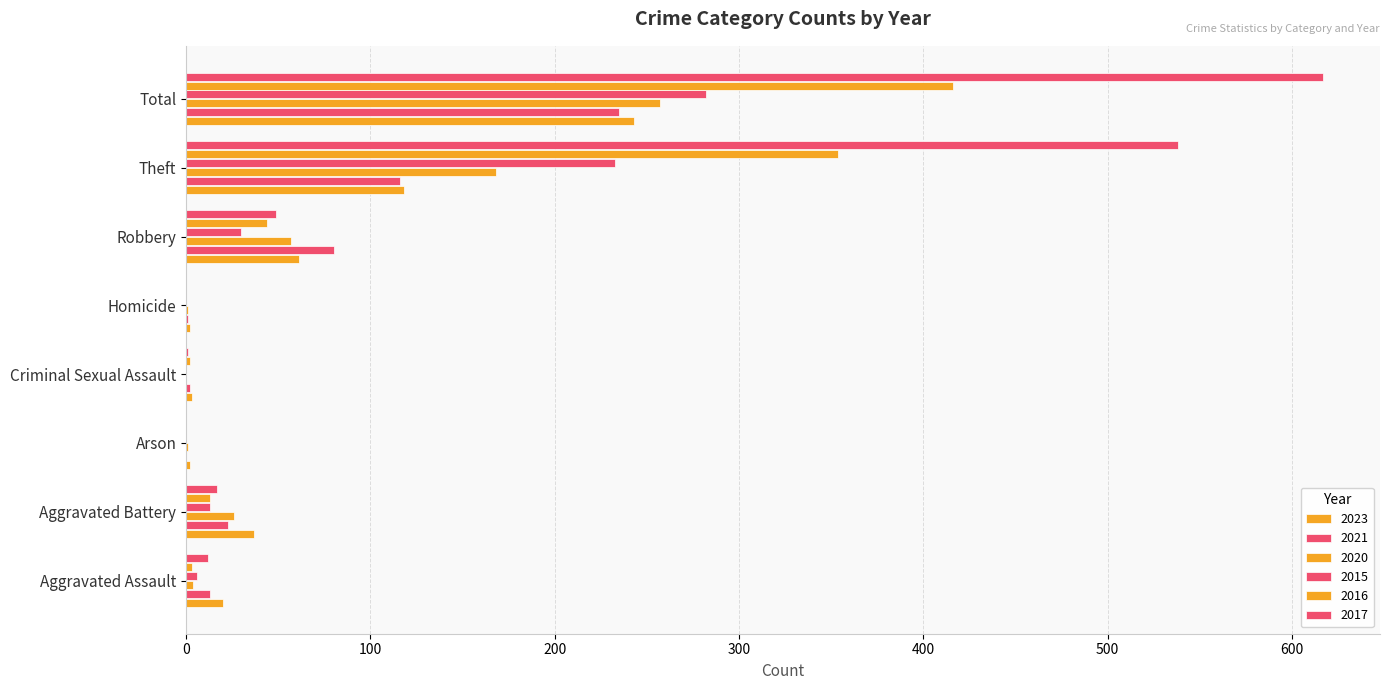

Count the number of categories in the chart.

8